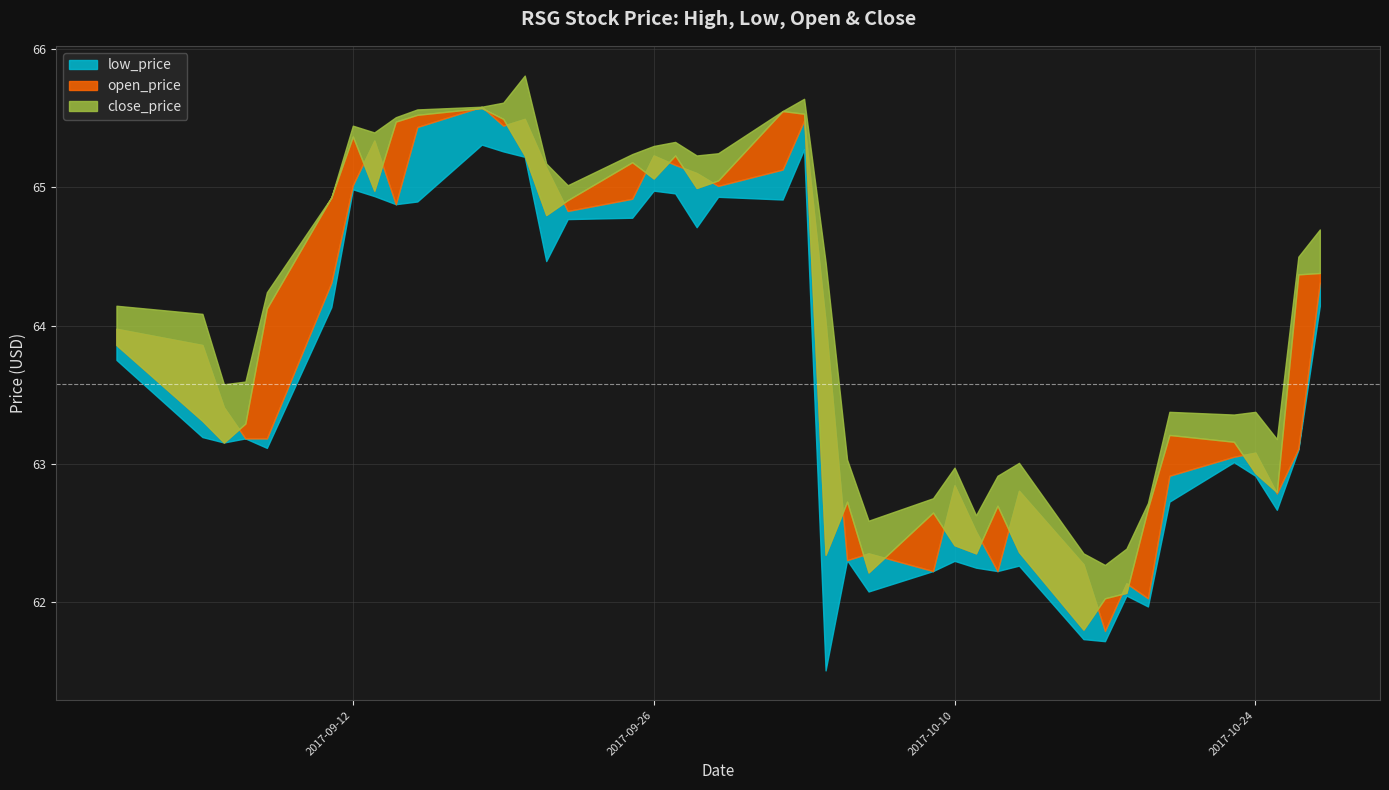

True or false: open_price and high_price cross at least once.

False